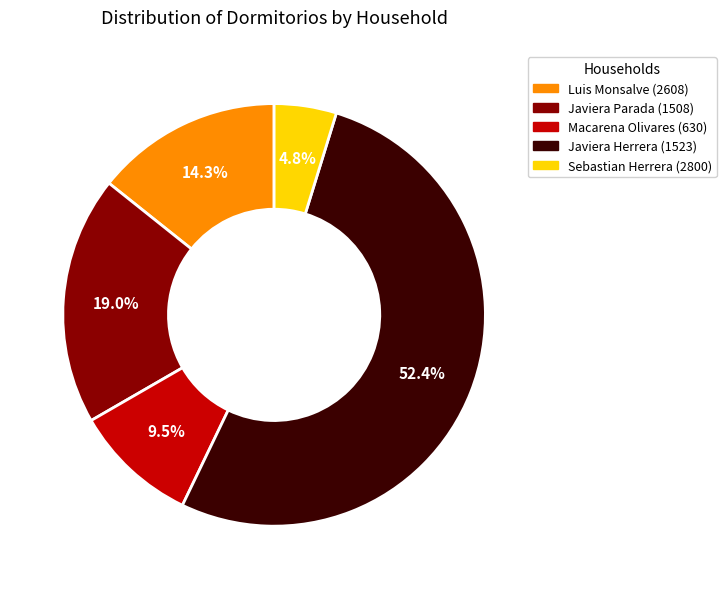

How many slices are in this pie chart?

5